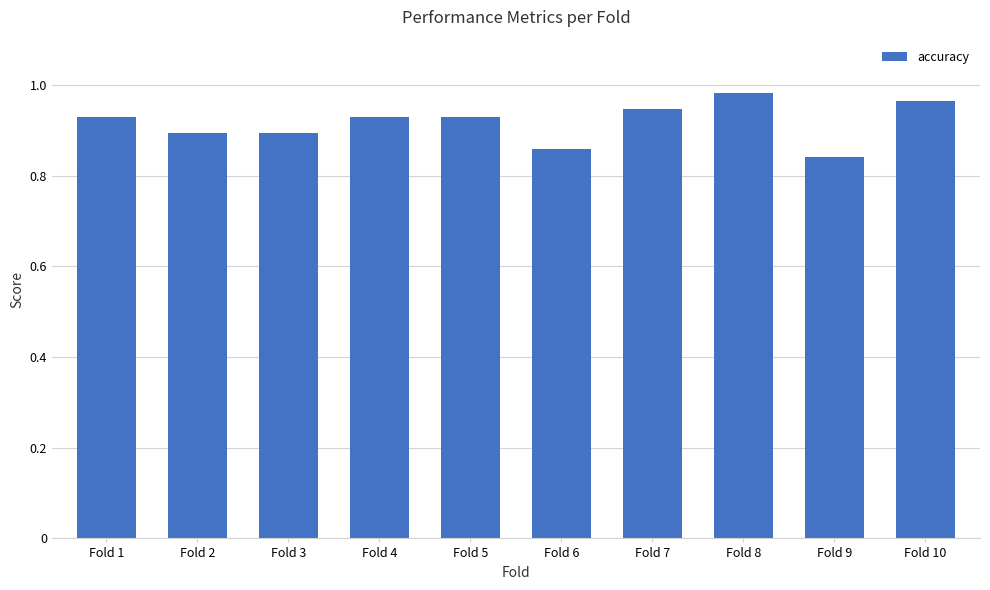

True or false: the data shows 0.9 at Fold 1.

True